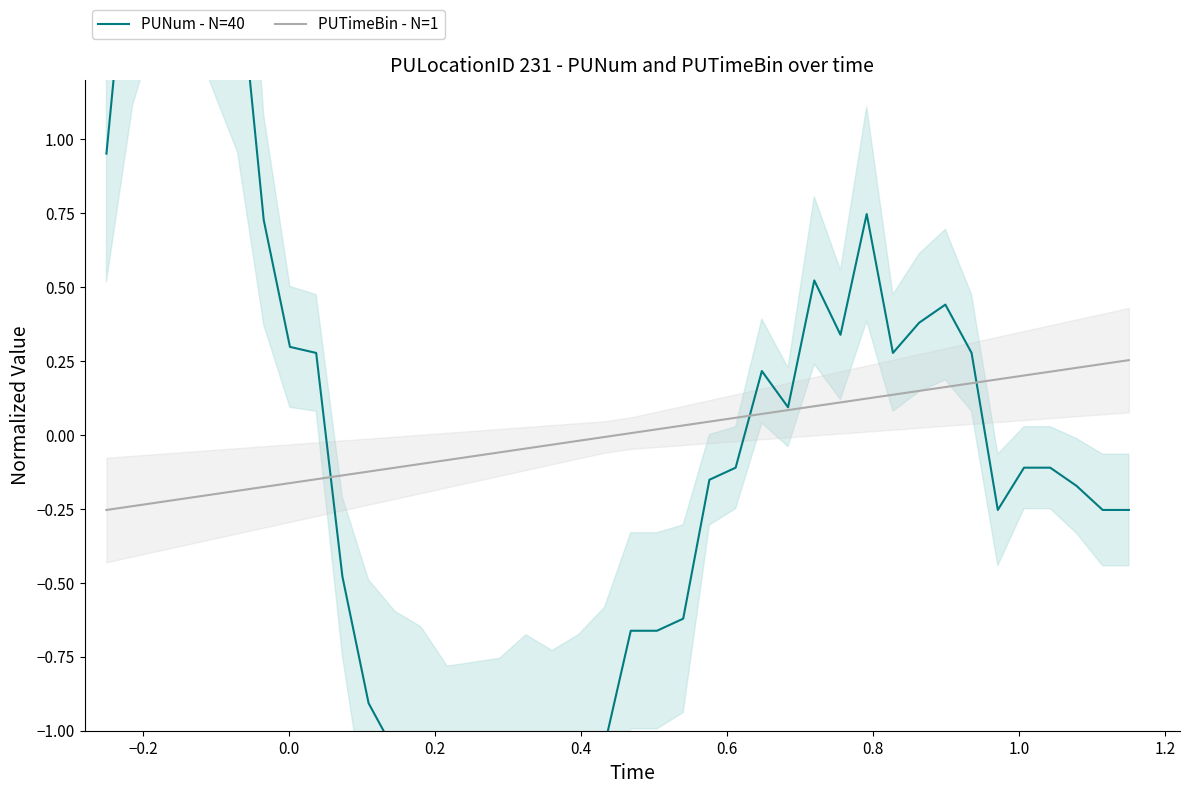

List the series in order of their overall mean, lowest first.

PUNum - N=40, PUTimeBin - N=1